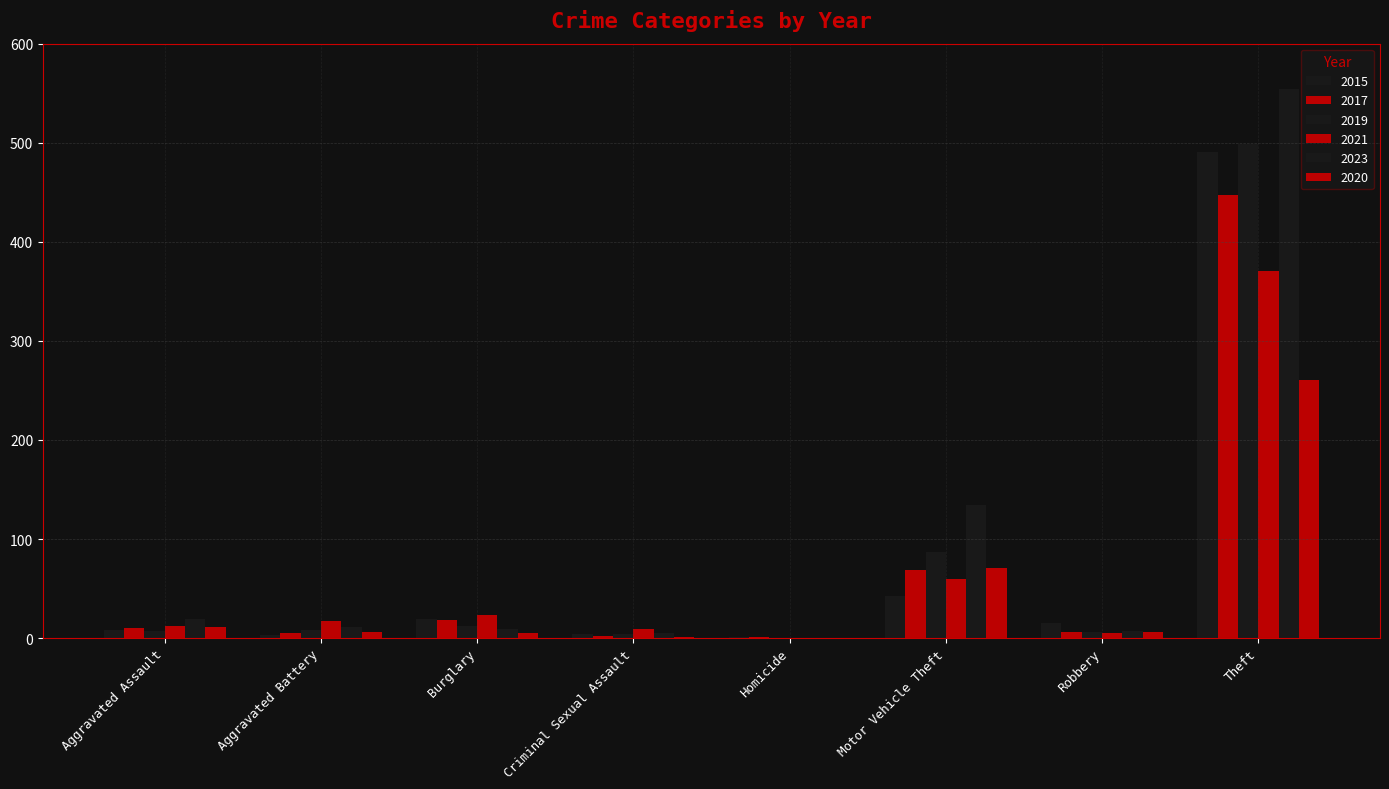

Are the bars horizontal?

No